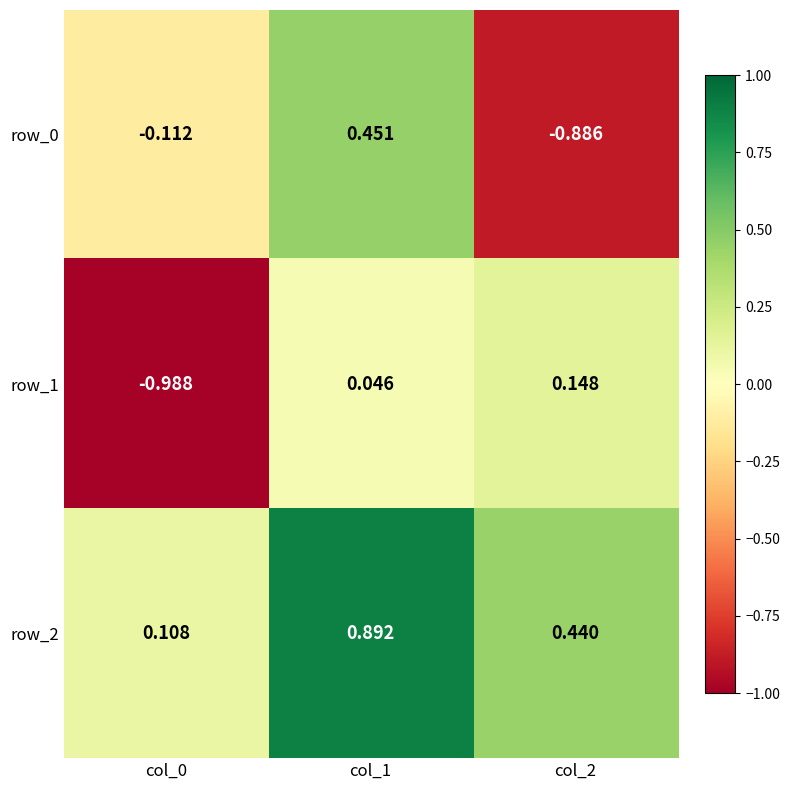

At how many categories does at least one series exceed 0?

3